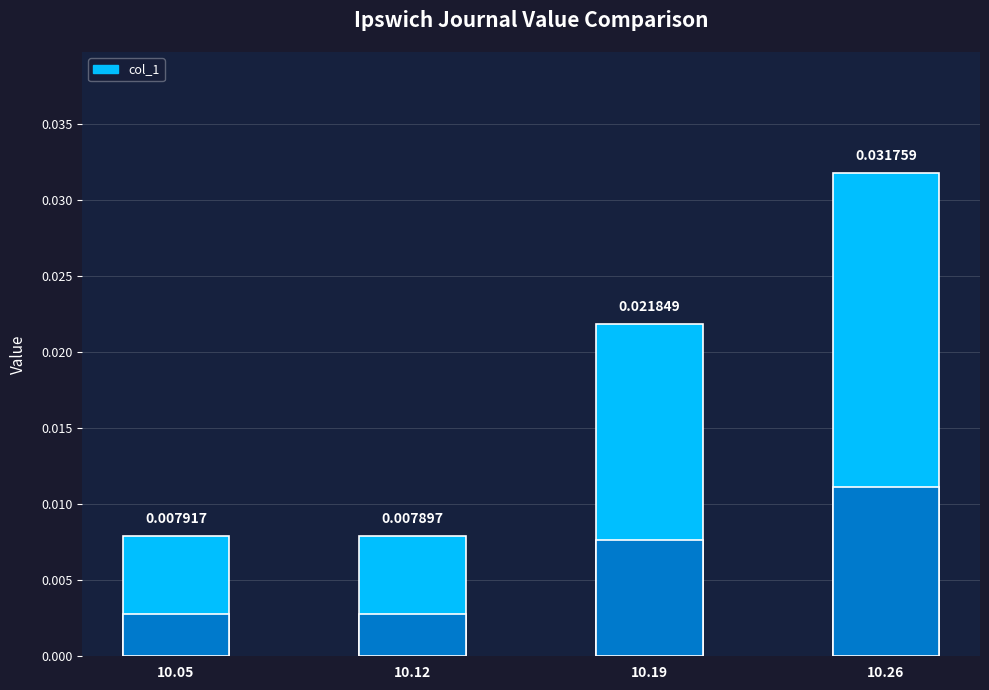

The chart shows a value of 0.0 at 10.19. True or false?

True